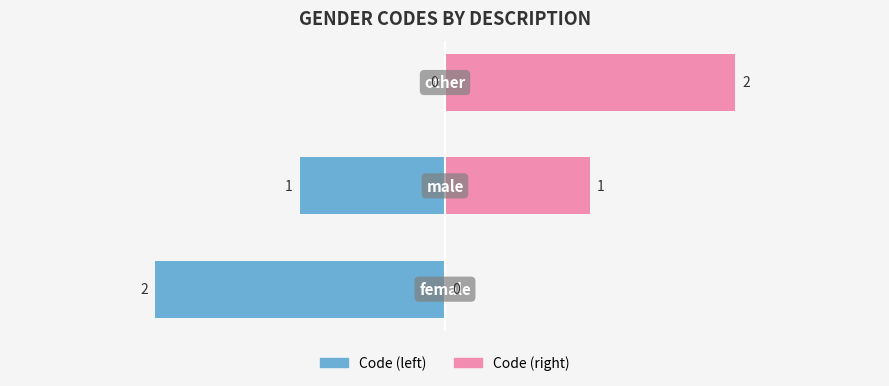

Which category has the highest value across all series?

other